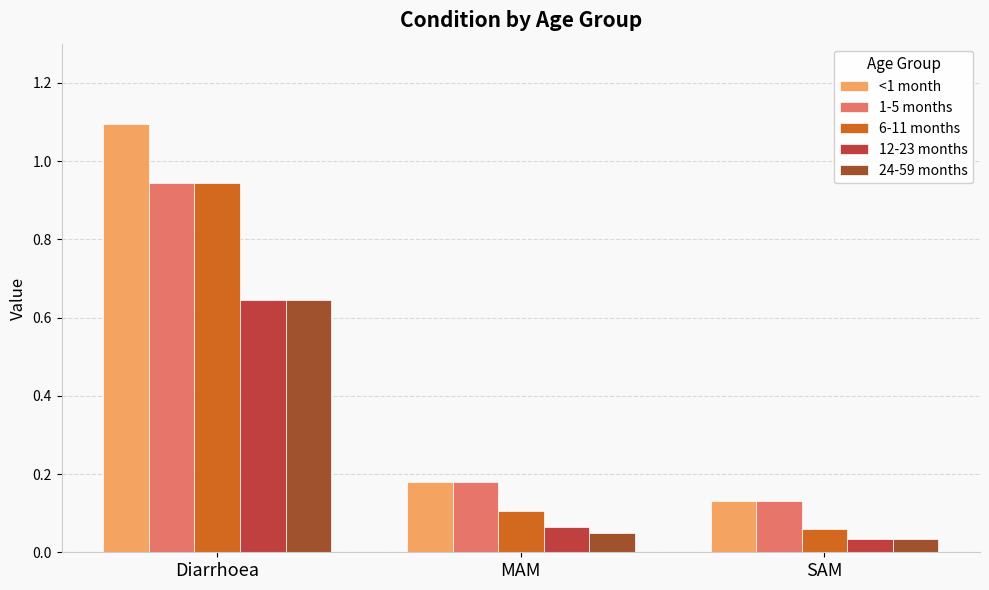

At which label is 24-59 months closest to 0?

SAM